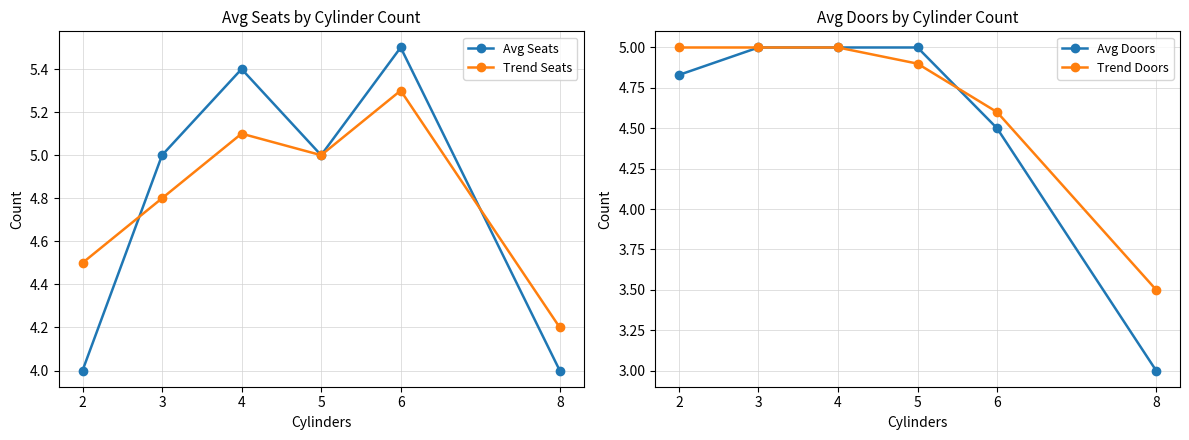

At which label is Trend Doors closest to 4?

8